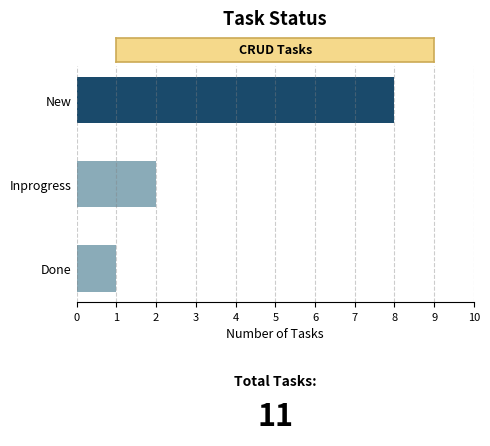

Reading top to bottom, transcribe all the data shown in this chart.

8	2	1